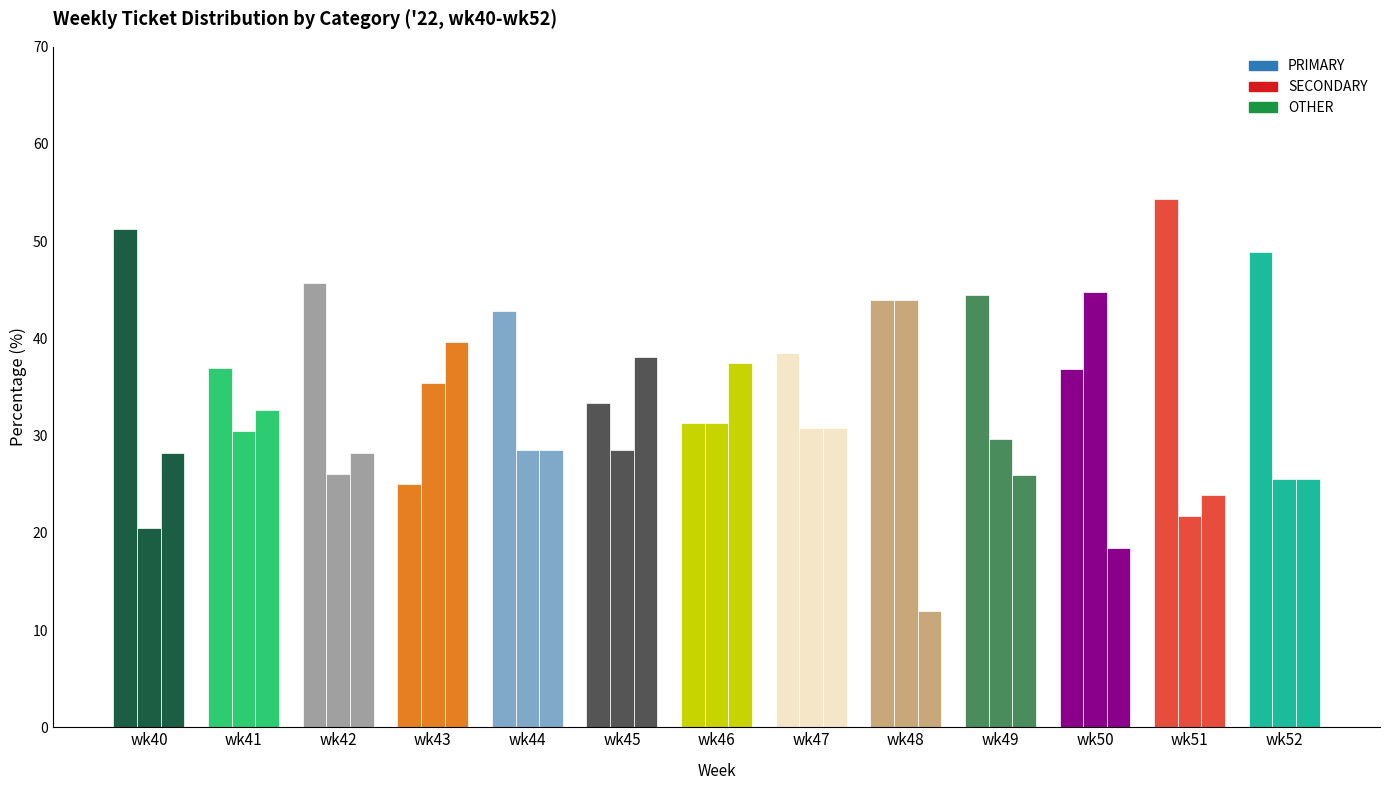

How many bars are there in each group?

3